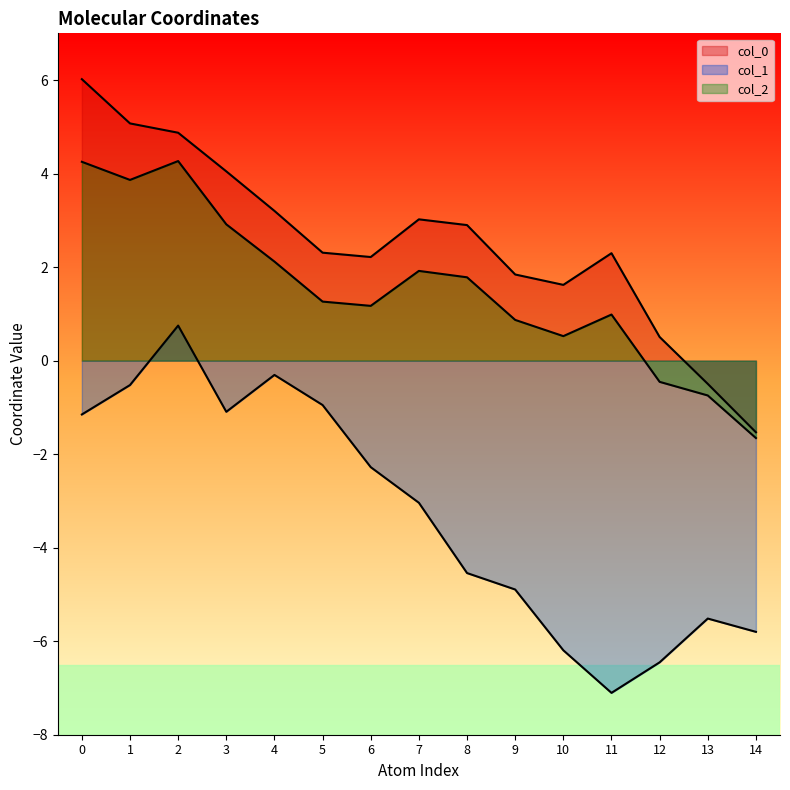

True or false: col_2 has a value of 2.1 at 4.

True